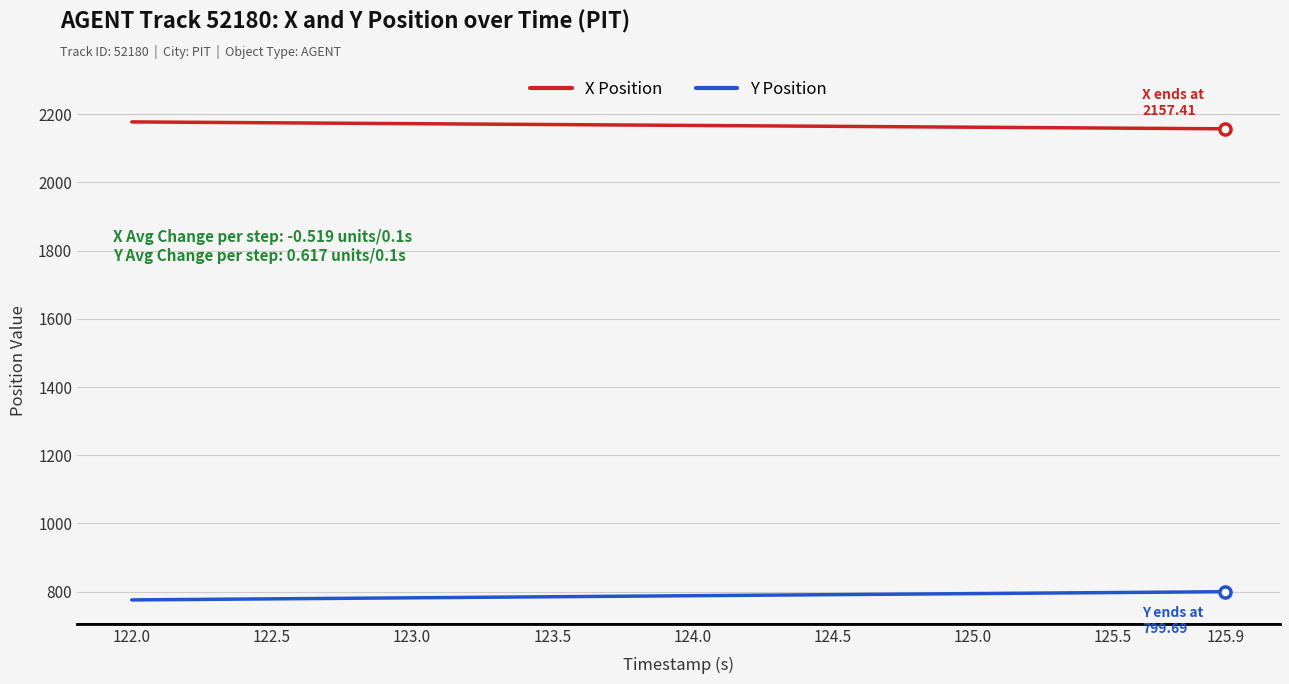

True or false: Y Position and X Position cross at least once.

False